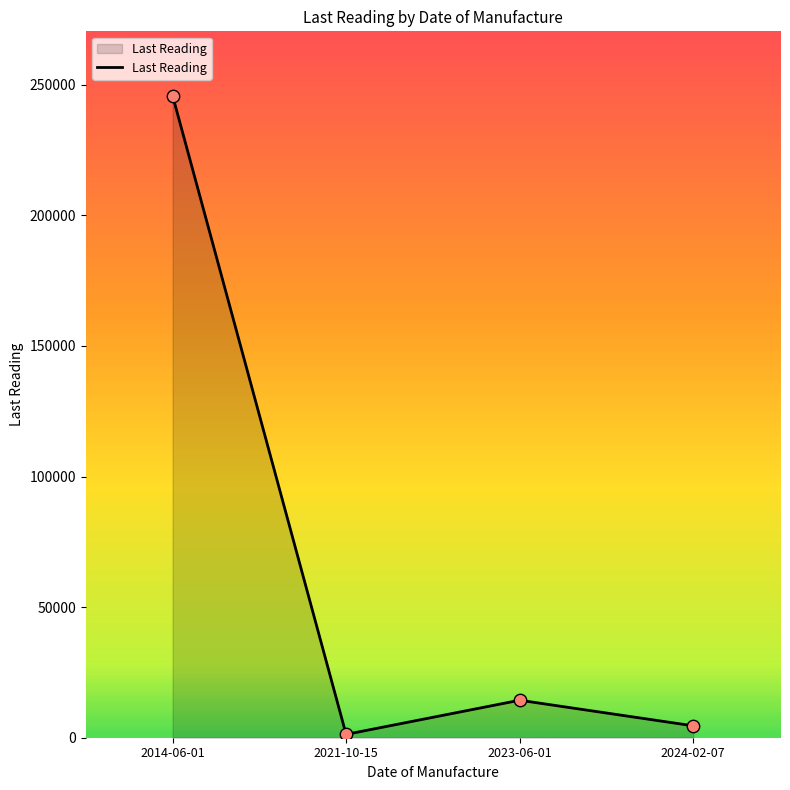

What is the ratio of the value at 2023-06-01 to the value at 2021-10-15?

11.3